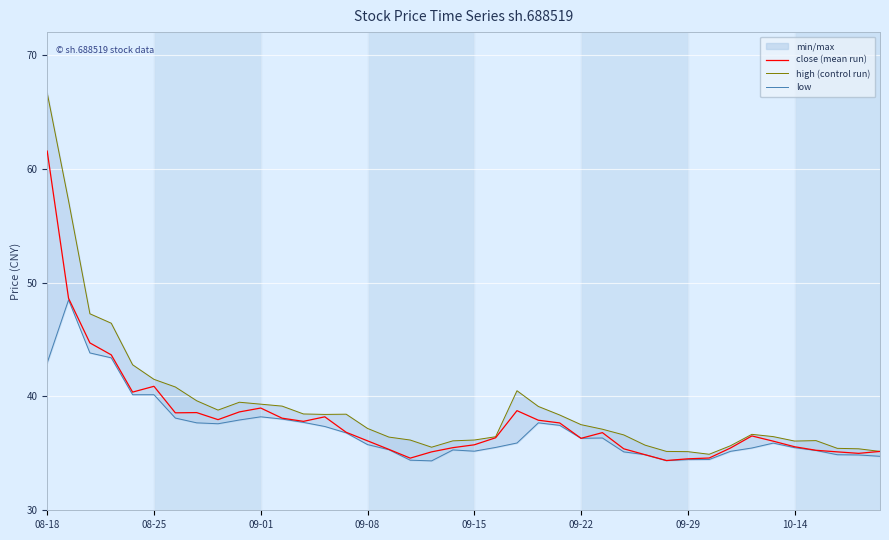

What is the sum of all high (control run) values?

1565.6